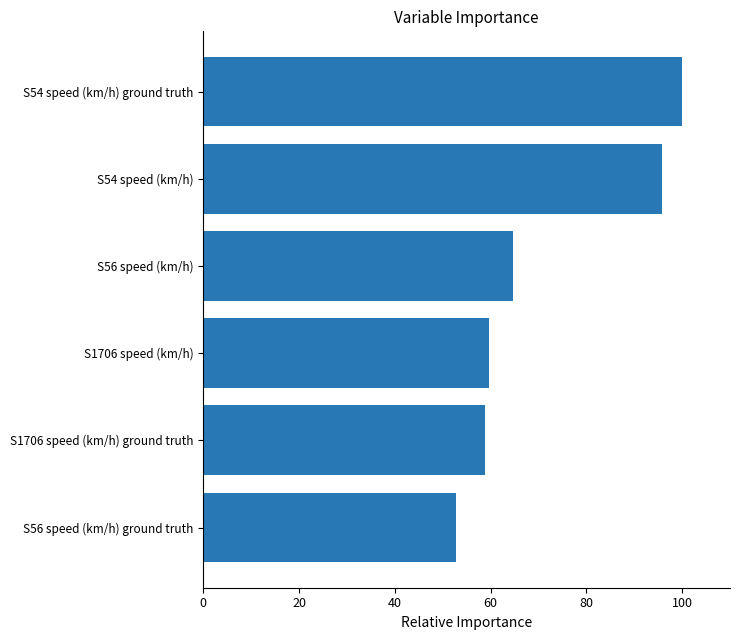

Reading bottom to top, what are all the values shown in this chart?

S56 speed (km/h) ground truth=52.9	S1706 speed (km/h) ground truth=58.8	S1706 speed (km/h)=59.6	S56 speed (km/h)=64.7	S54 speed (km/h)=95.7	S54 speed (km/h) ground truth=100.0